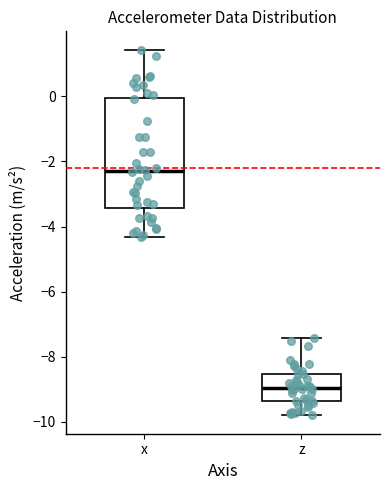

Reading left to right, read every box against the y-axis: the position of its median line, the range the box covers, and the ends of its whiskers. The values are not printed on the chart, so give them approximately, as read against the axis.

x: median -2.2, box -3.4 to 0.0, whiskers -4.4 to 1.4
z: median -9.0, box -9.4 to -8.6, whiskers -9.8 to -7.4